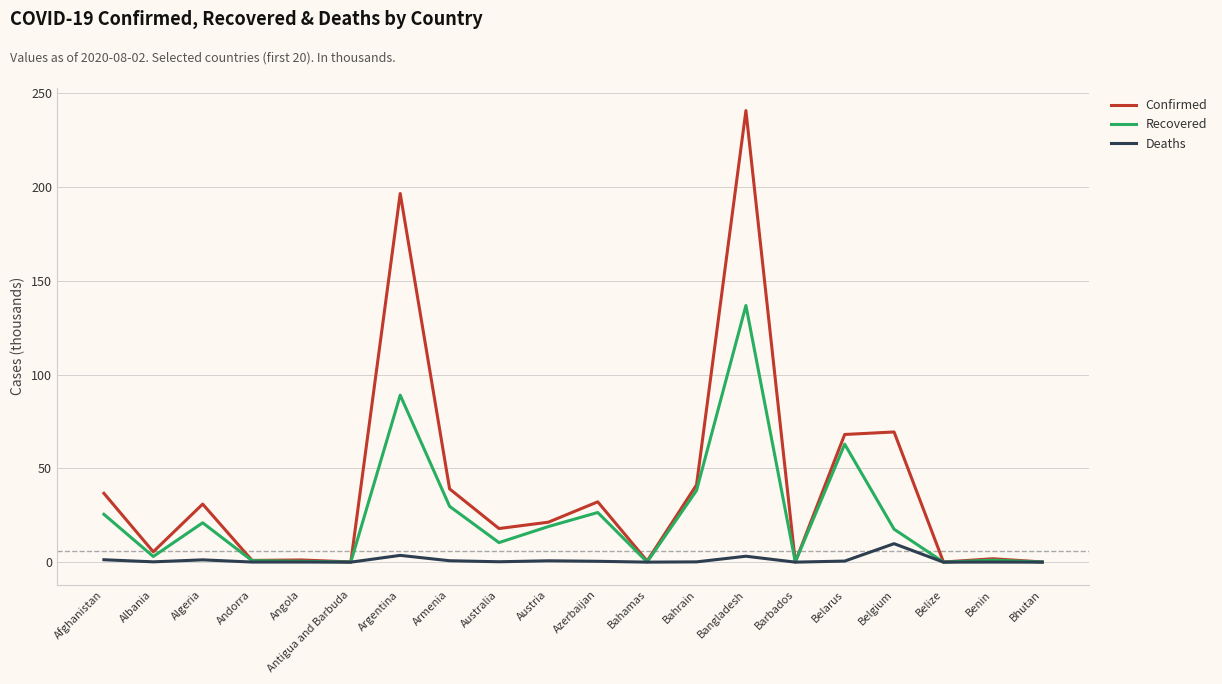

Rank the series at Bahrain from lowest to highest value.

Deaths, Recovered, Confirmed